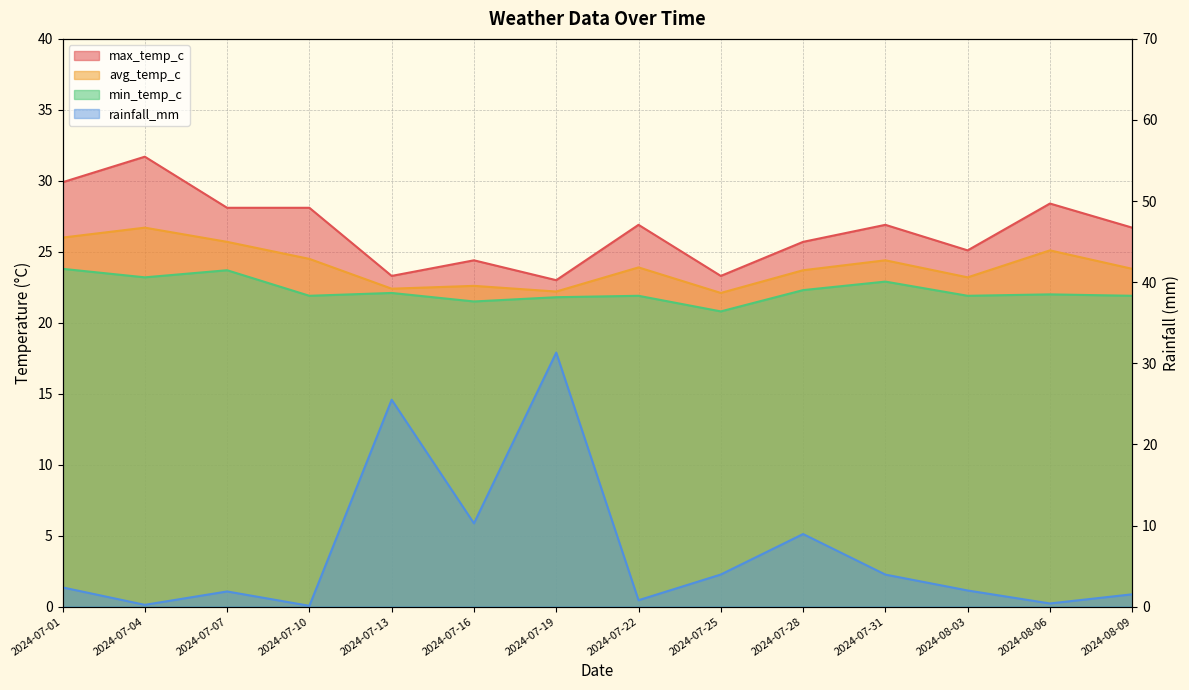

Is it true that max_temp_c equals 50.8 at 2024-08-06?

False